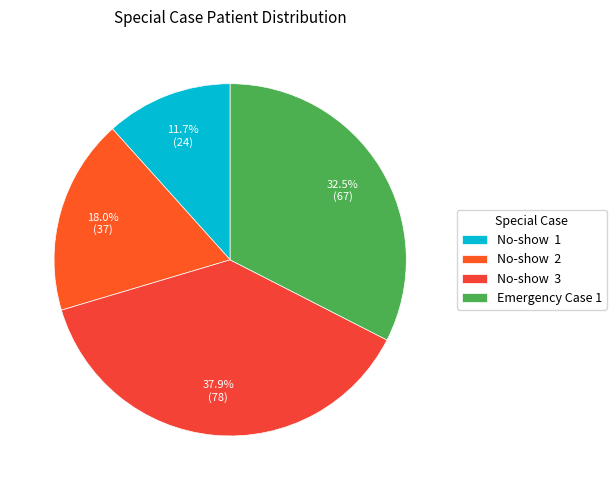

Does any single category account for the majority?

No